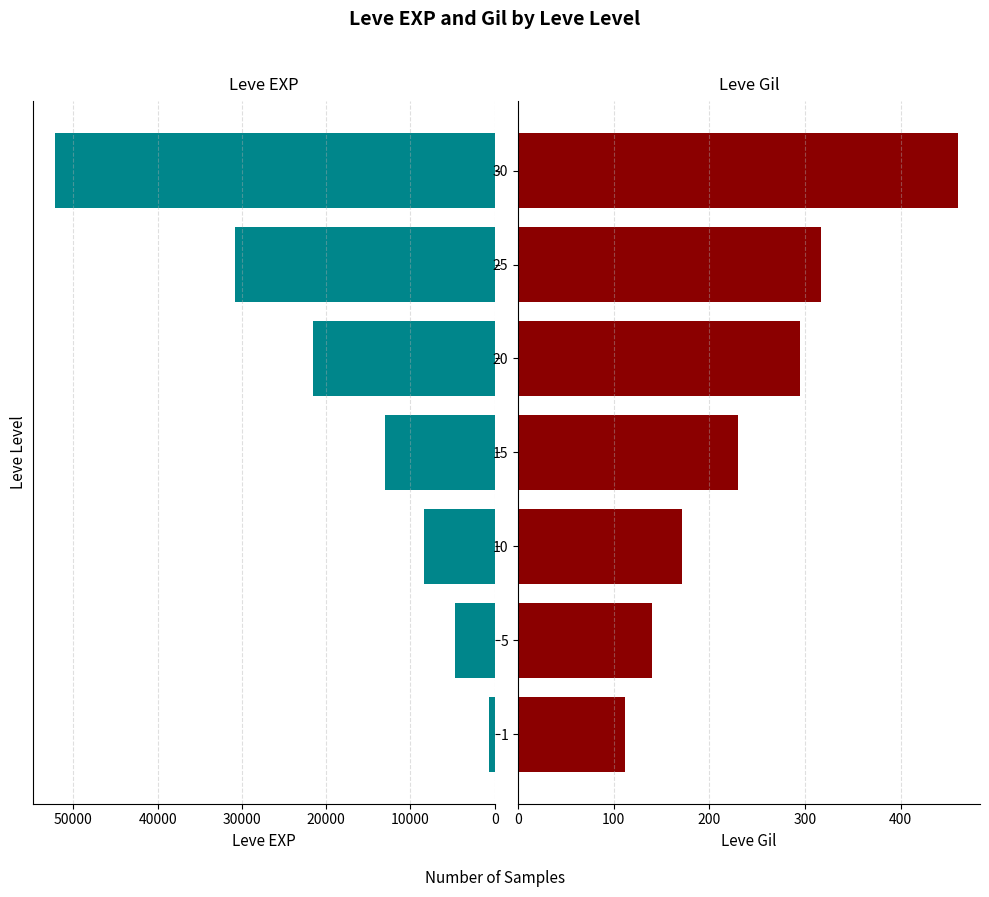

Is it true that Leve Gil equals 194 at 1?

False